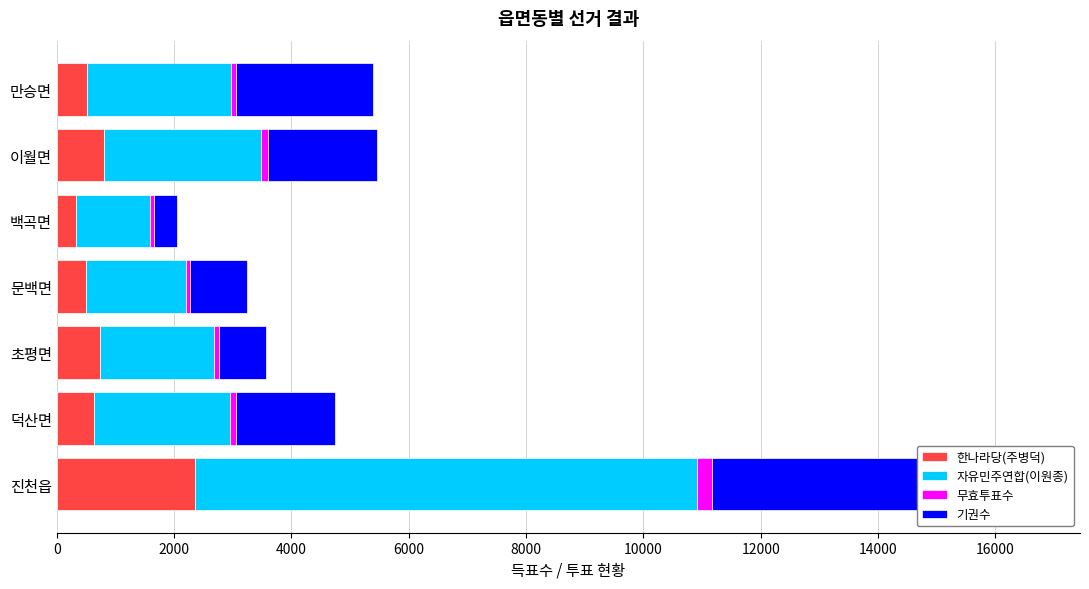

Reading left to right, extract all data points from this chart.

한나라당(주병덕): 2354	637	741	490	321	808	509
자유민주연합(이원종): 8559	2323	1933	1705	1265	2667	2464
무효투표수: 259	95	92	75	63	123	84
기권수: 5440	1693	801	976	407	1862	2337